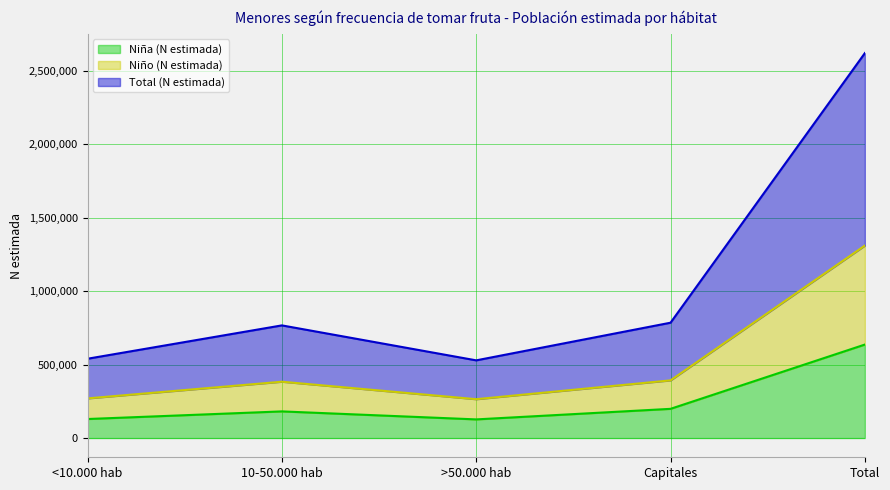

True or false: Total (N estimada) and Niño (N estimada) intersect in this chart.

False